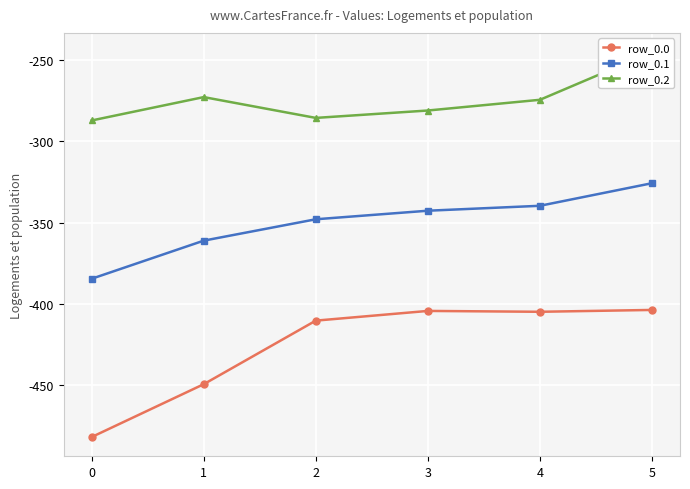

What is the difference between the highest and lowest values at 2?

124.8